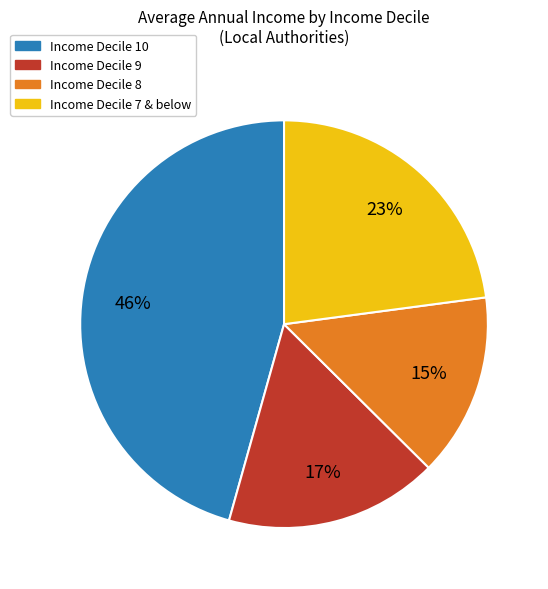

To the nearest percent, what is the average slice percentage?

25%